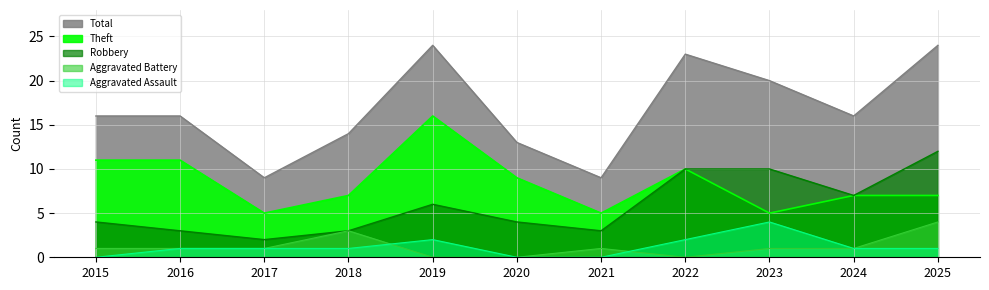

What is the average value of the Robbery series?

6